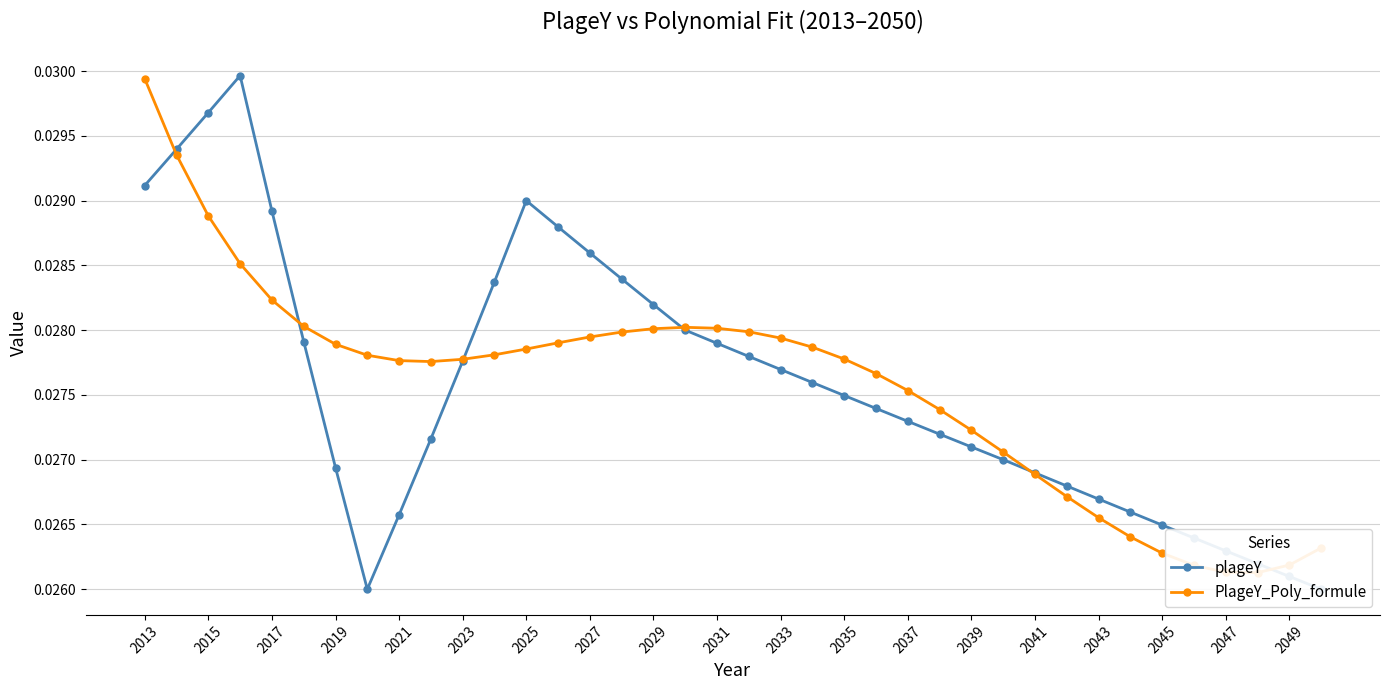

True or false: plageY has more than 2 interior local peaks.

False